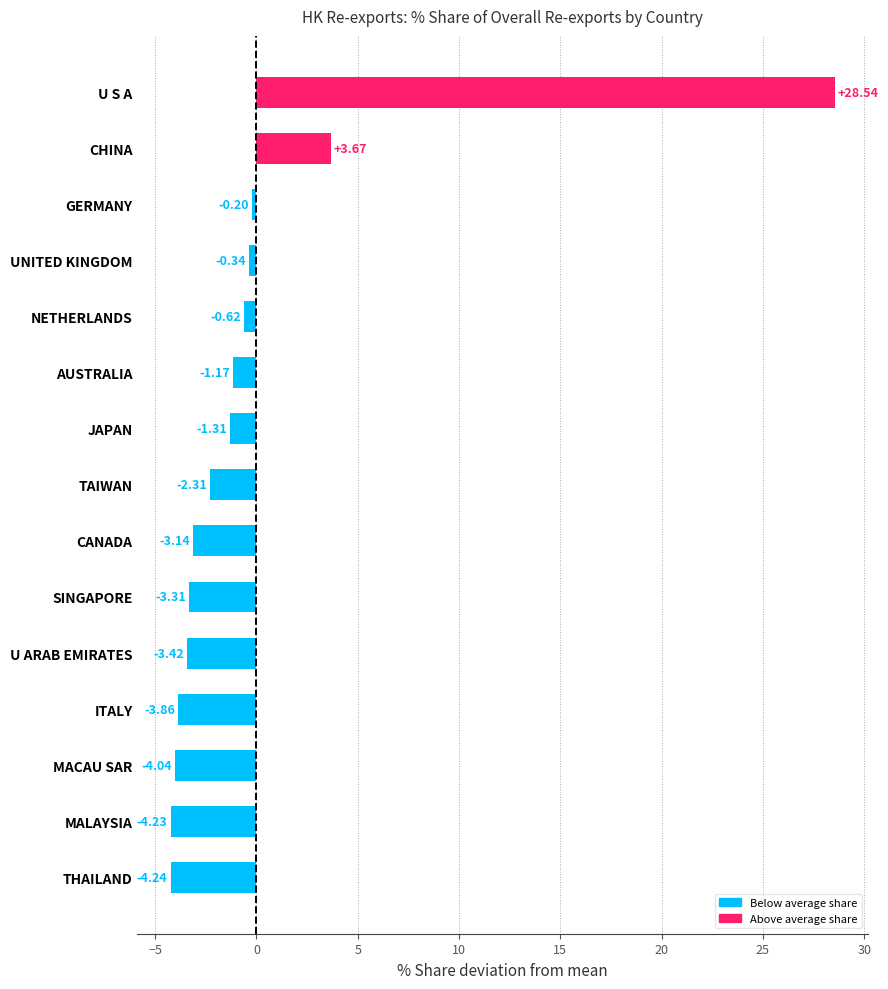

What is the change in value from THAILAND to ITALY?

+0.4